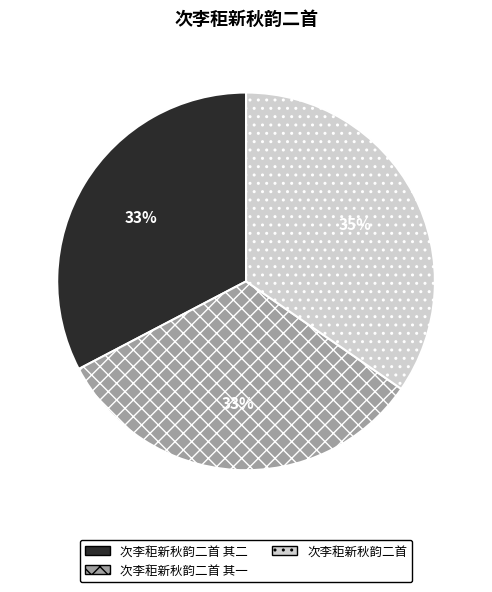

Is 次李秬新秋韵二首 其二 the majority of the pie?

No